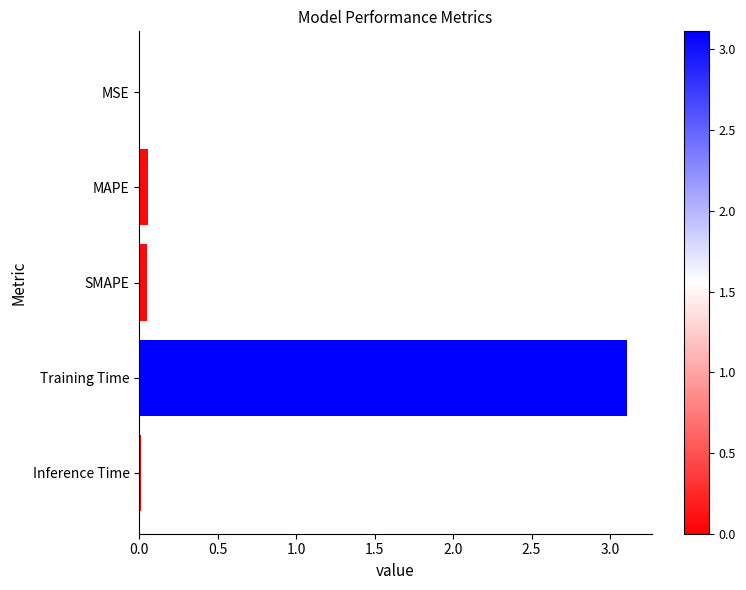

Are the bars grouped side by side (vs. stacked)?

No